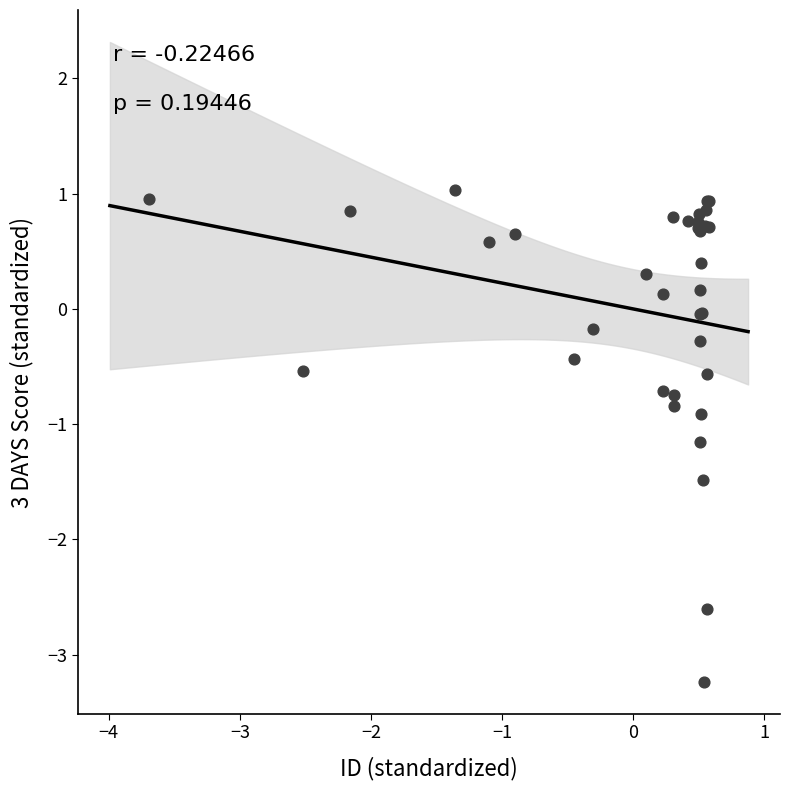

What Y value in the scatter plot is closest to -1?

-0.9